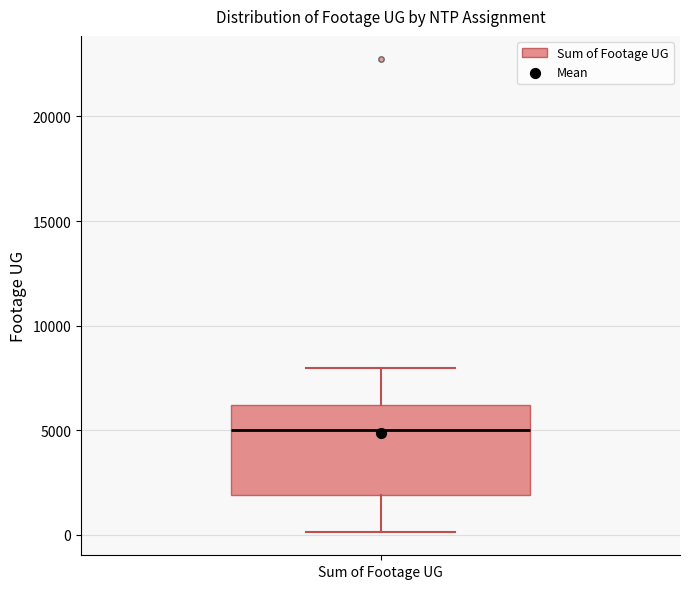

Read this box plot against the y-axis: the position of the median line, the range covered by the box, and the ends of both whiskers. The values are not printed on the chart, so give them approximately, as read against the axis.

median 5000, box 2000 to 6000, whiskers 0 to 8000